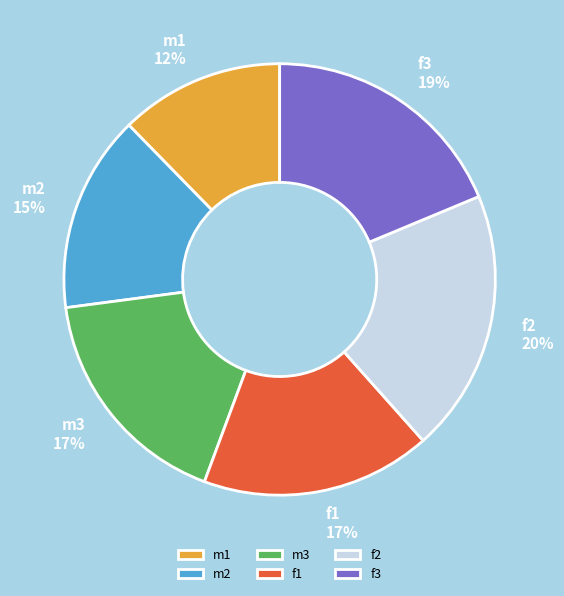

True or false: f1 accounts for 30% of the total.

False